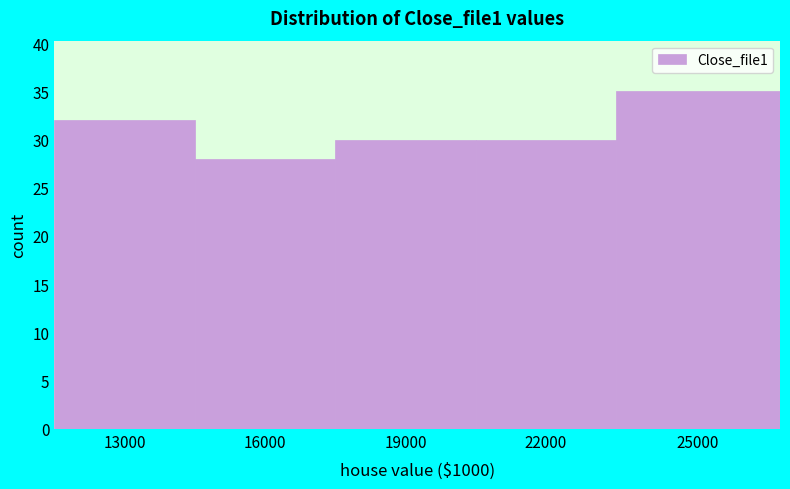

Reading right to left, transcribe all the data shown in this chart.

25000=35	22000=30	19000=30	16000=28	13000=32